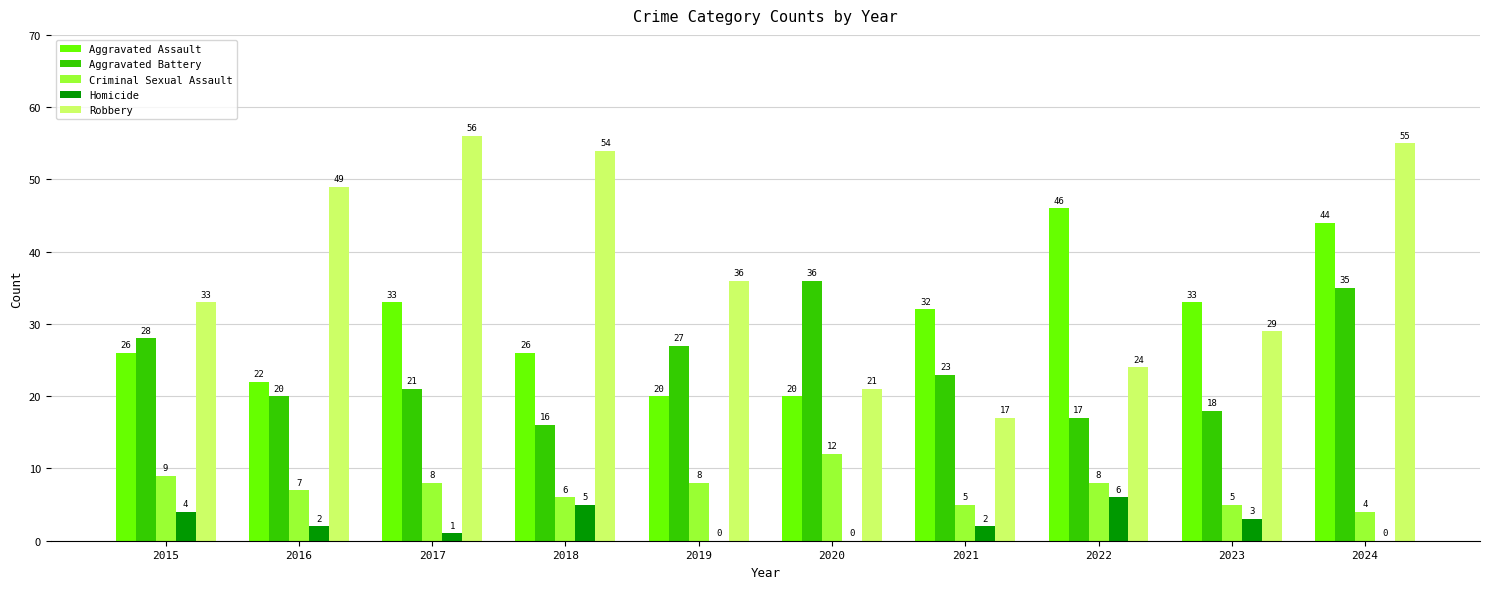

What is the sum of all Robbery values?

374